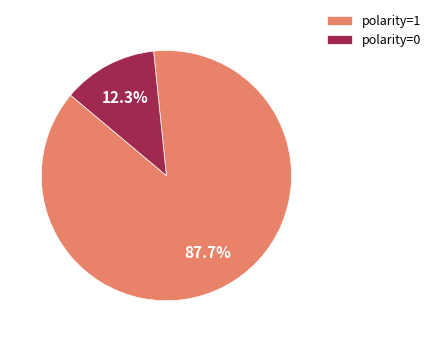

Combined, what portion of the pie is polarity=0 and polarity=1?

100.0%